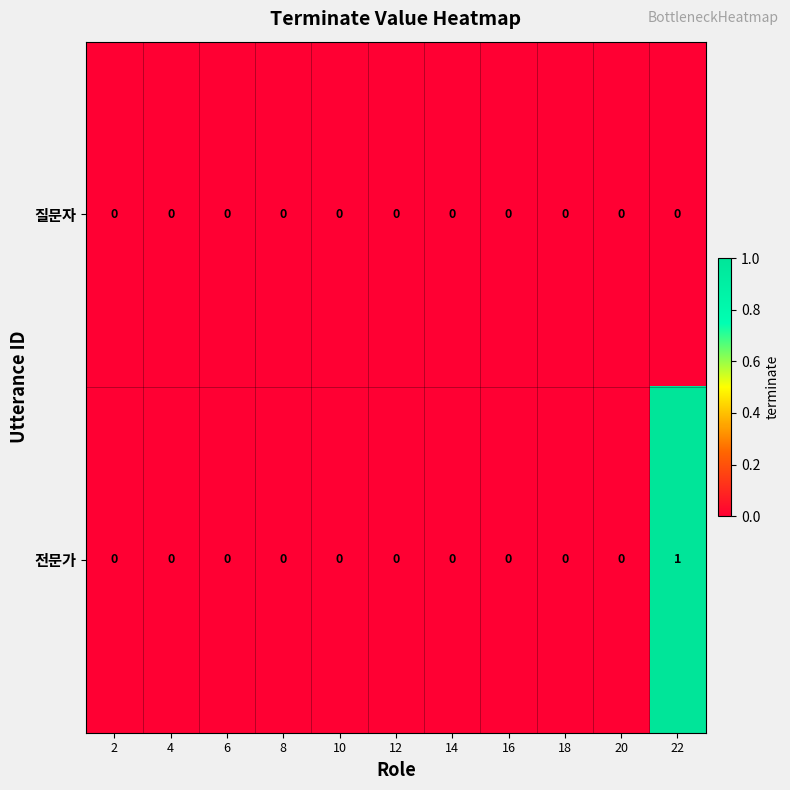

Reading right to left, transcribe all the data shown in this chart.

질문자: 22=0	20=0	18=0	16=0	14=0	12=0	10=0	8=0	6=0	4=0	2=0
전문가: 22=1	20=0	18=0	16=0	14=0	12=0	10=0	8=0	6=0	4=0	2=0